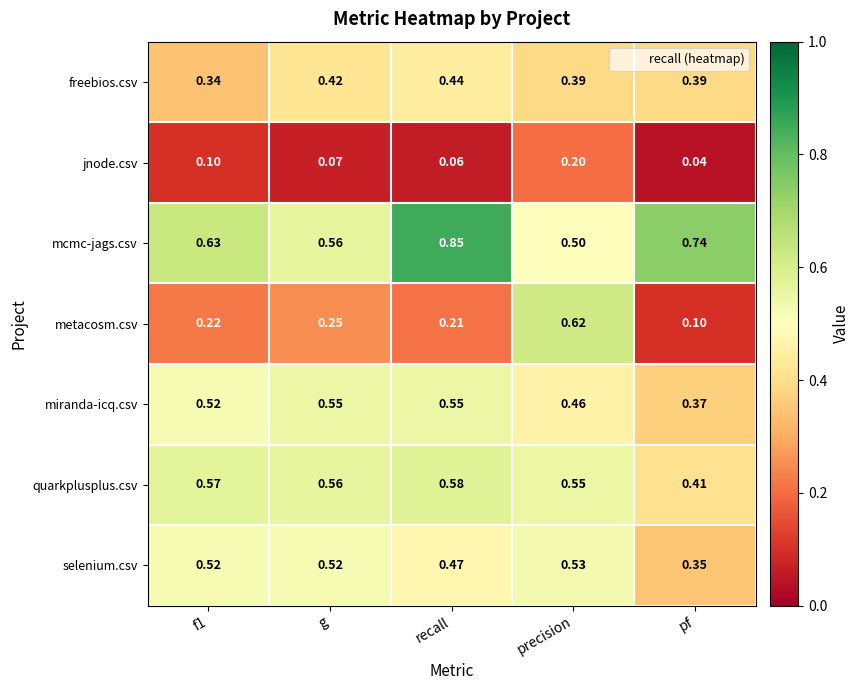

Which series has the largest total across all categories?

mcmc-jags.csv